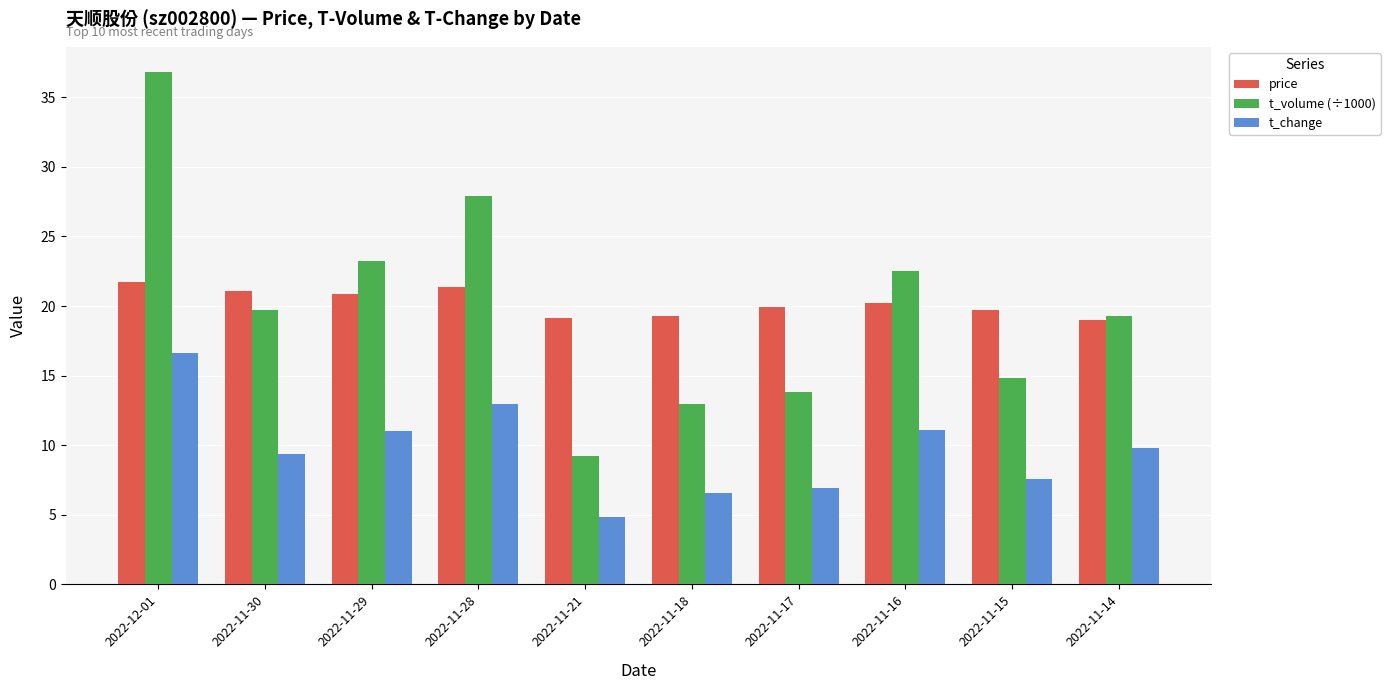

List the series in order of their peak value, highest first.

t_volume (÷1000), price, t_change